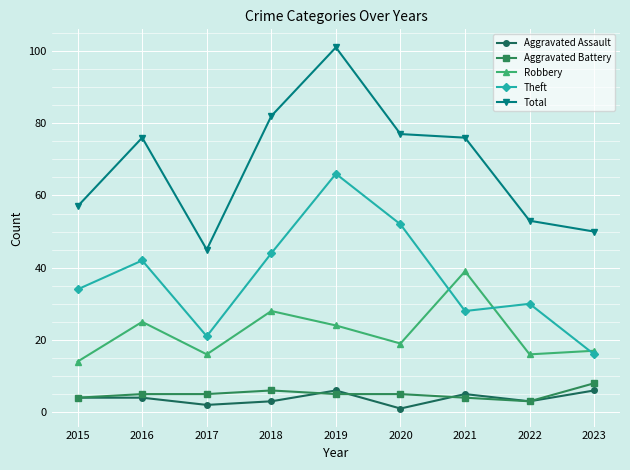

Reading left to right, transcribe all the data shown in this chart.

Aggravated Assault: 4	4	2	3	6	1	5	3	6
Aggravated Battery: 4	5	5	6	5	5	4	3	8
Robbery: 14	25	16	28	24	19	39	16	17
Theft: 34	42	21	44	66	52	28	30	16
Total: 57	76	45	82	101	77	76	53	50